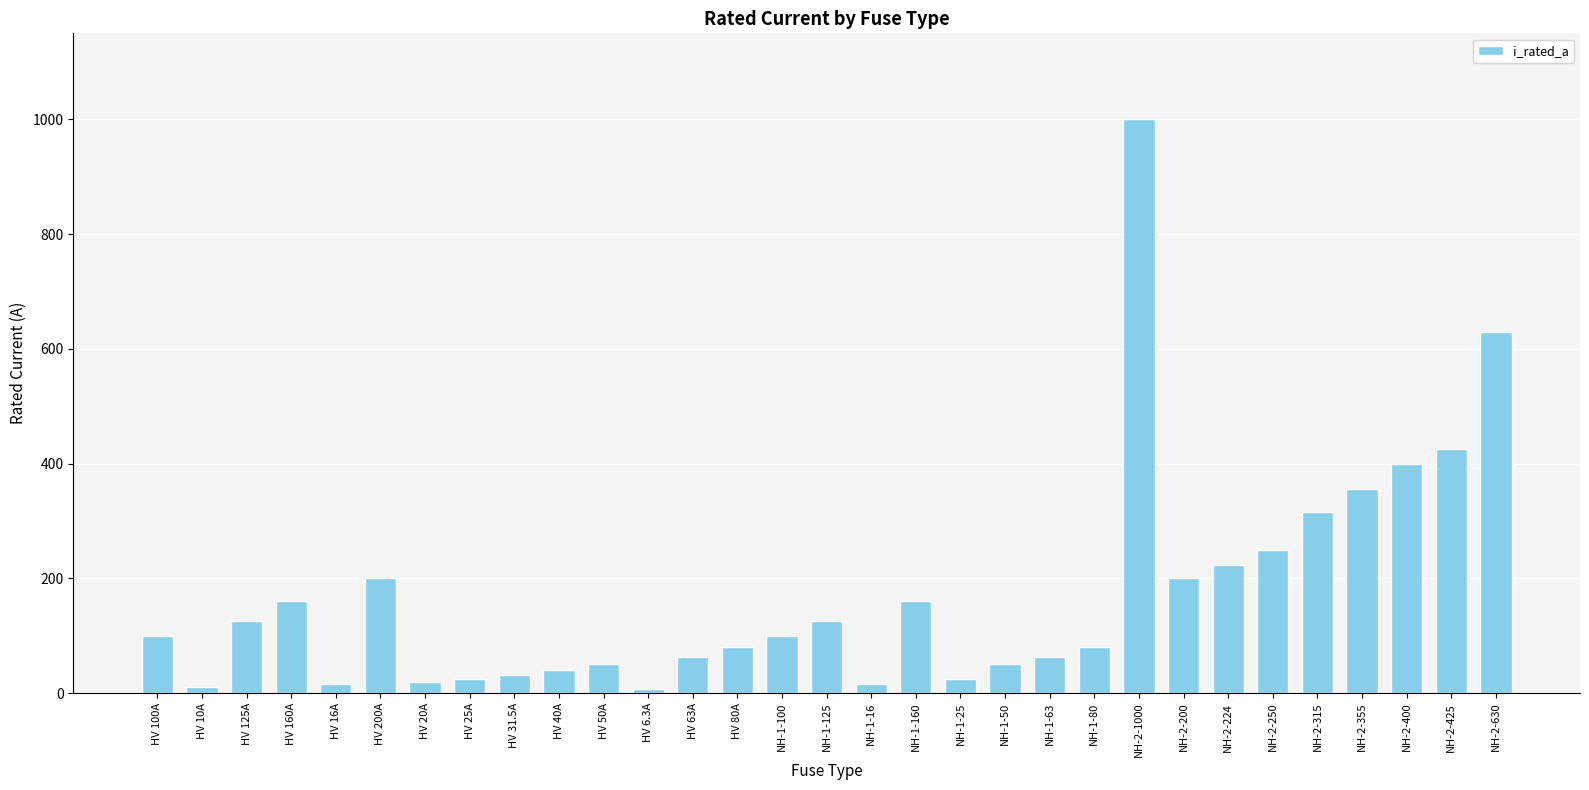

How many data points does each series have?

31